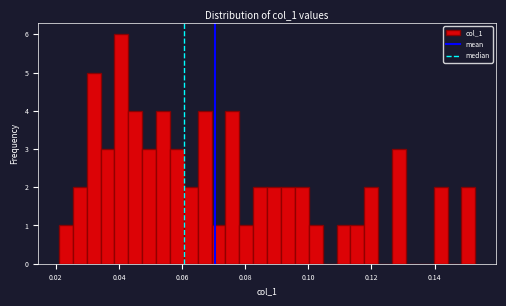

Read against the x-axis, roughly where is the centre of the tallest bar?

0.040